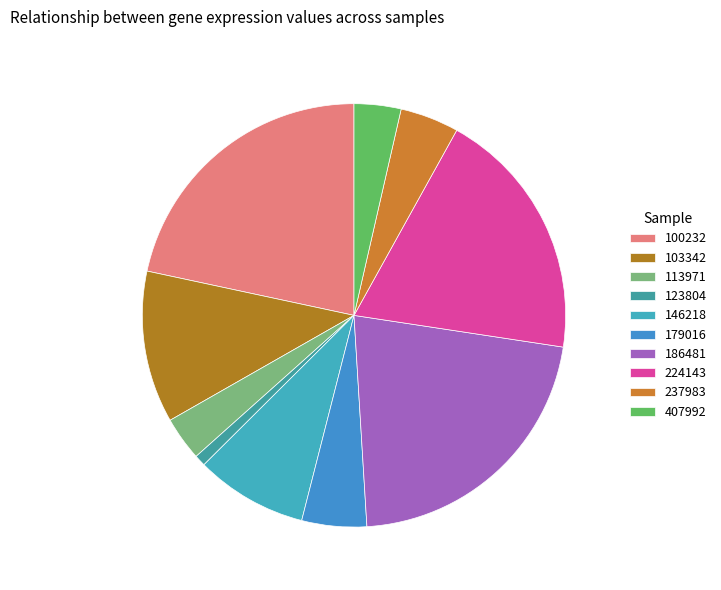

Rank the categories by value from highest to lowest.

100232, 186481, 224143, 103342, 146218, 179016, 237983, 407992, 113971, 123804